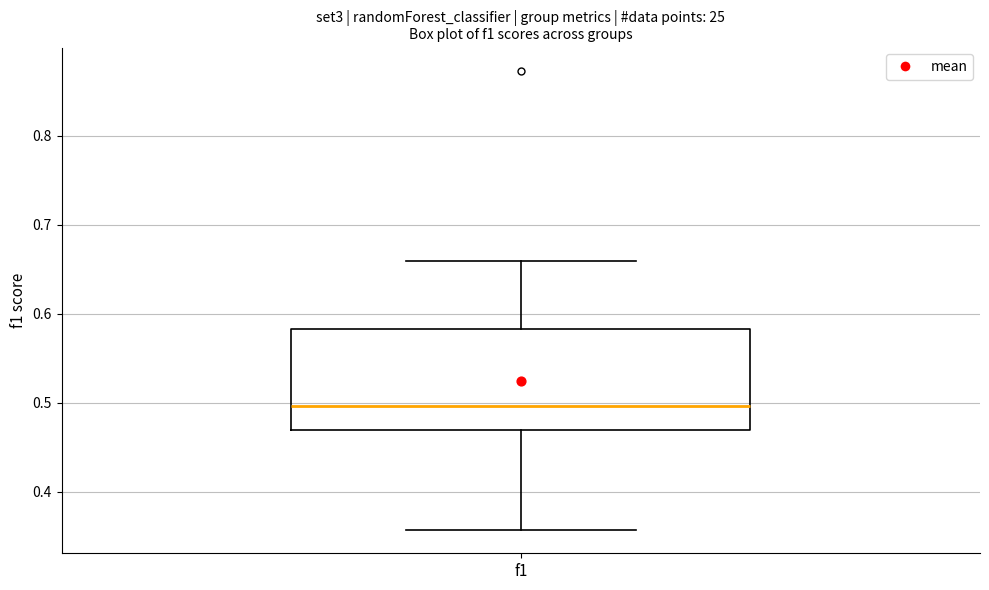

Transcribe this box plot: give where the median line is, the range the box spans, and where the two whiskers end, as read against the y-axis. The values are not printed on the chart, so give them approximately, as read against the axis.

median 0.50, box 0.47 to 0.58, whiskers 0.36 to 0.66